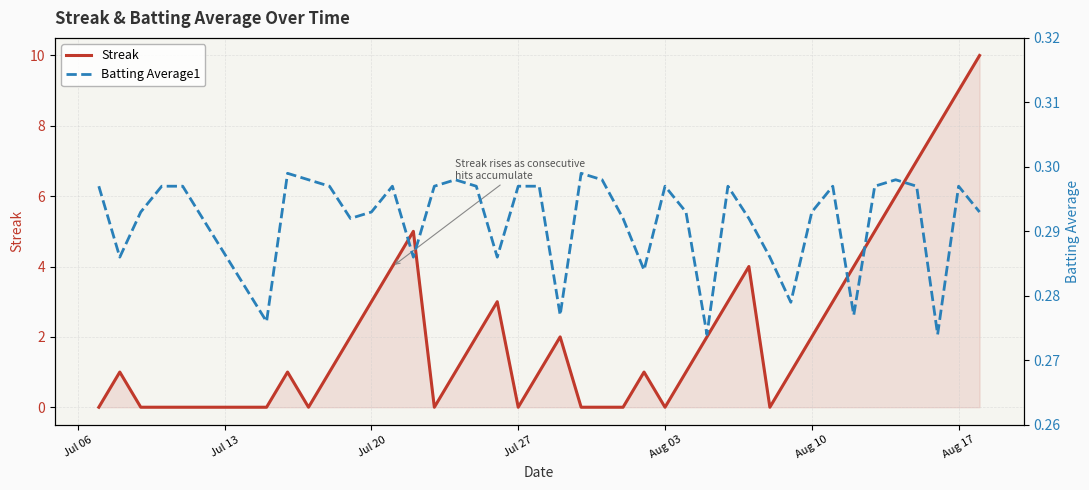

What is the spread (max minus min) of values at Jul 27?

0.3